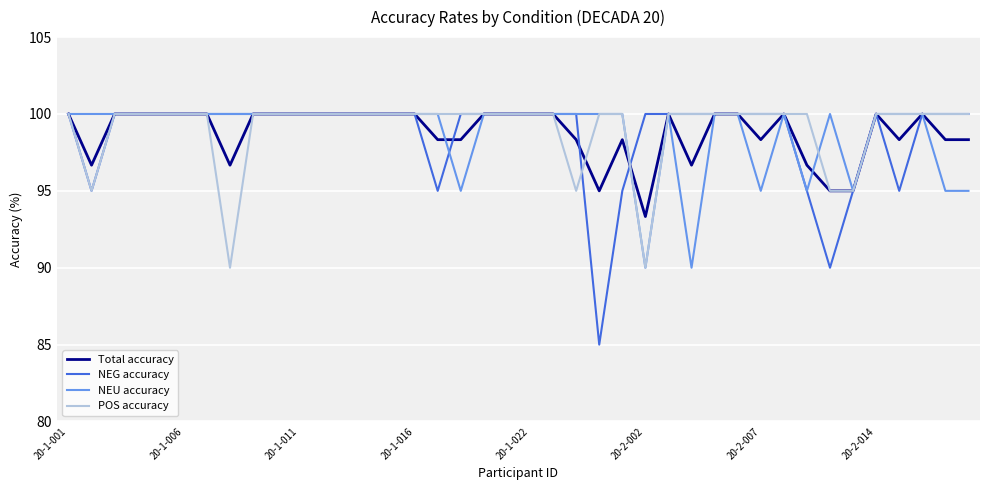

What is the smallest value displayed?

85.0